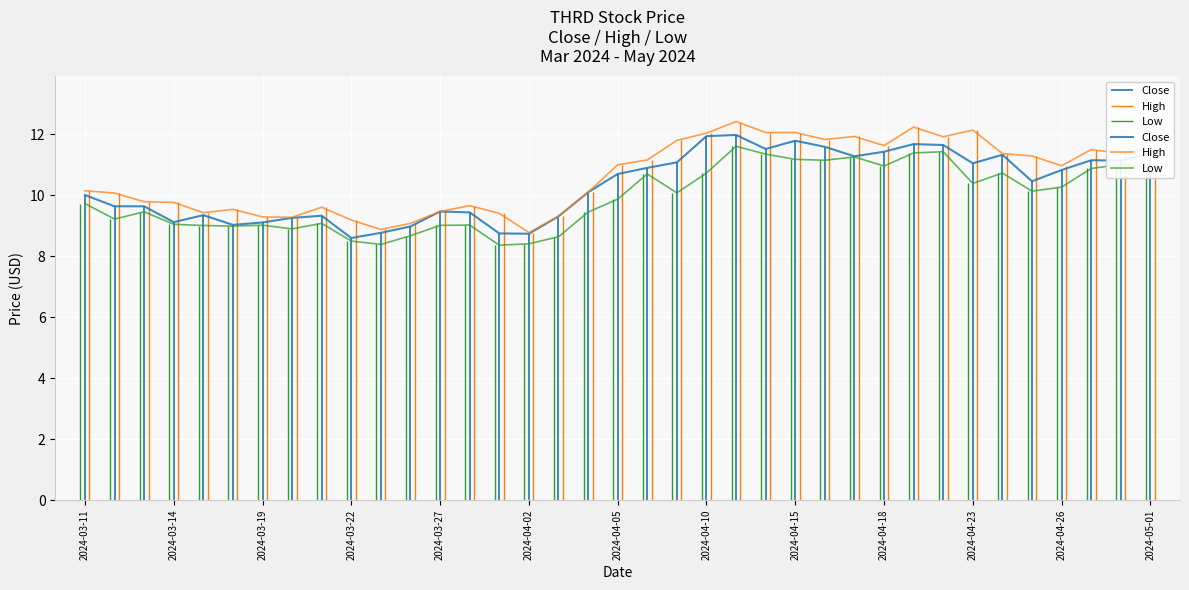

The Low series shows 8.4 at 14. True or false?

True